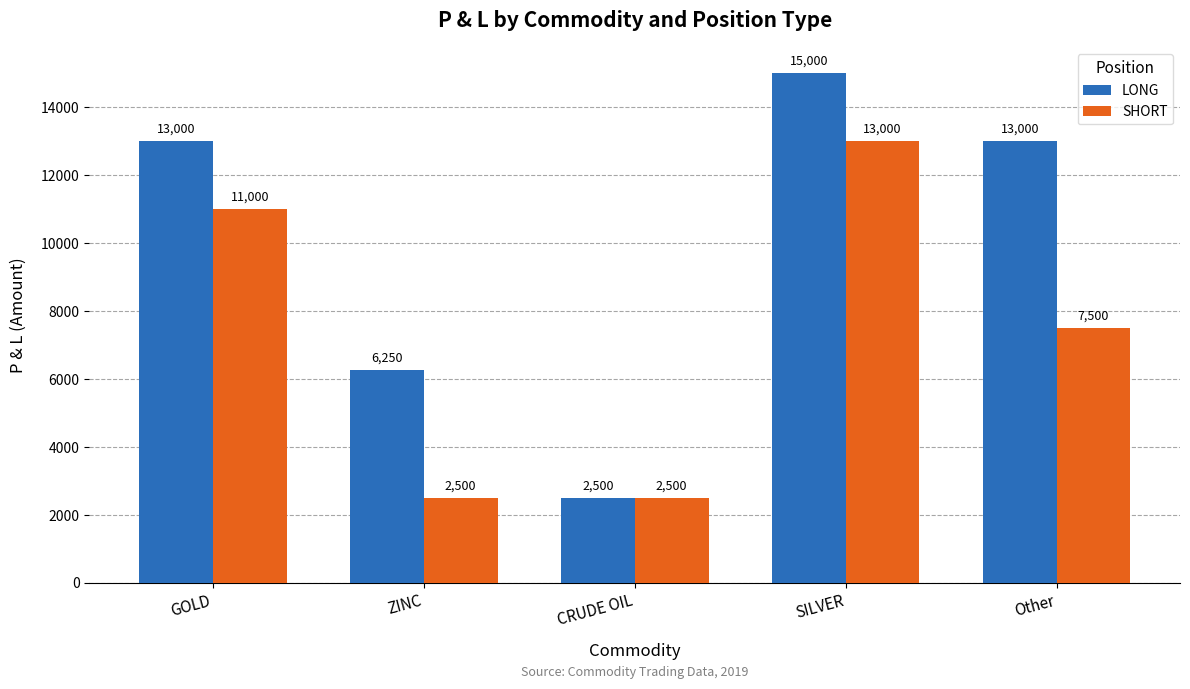

What is the highest value of the LONG series?

15000